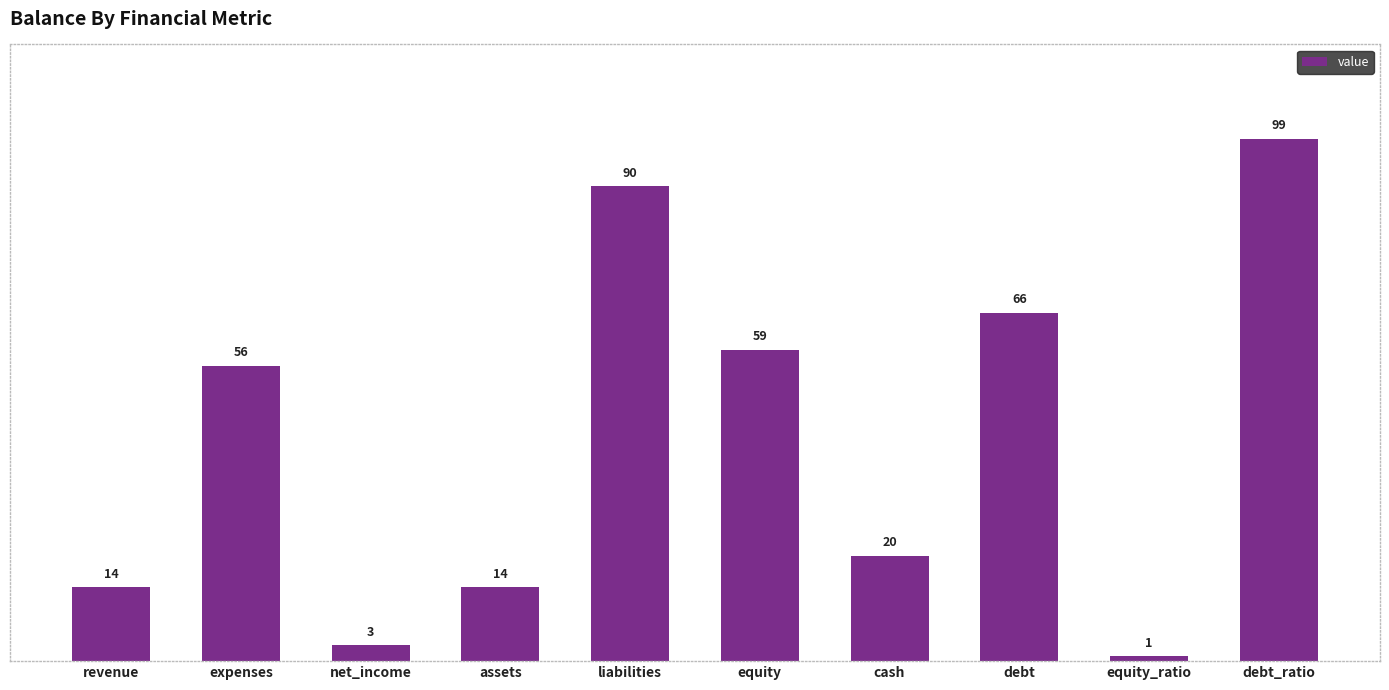

What is the greatest value displayed?

99